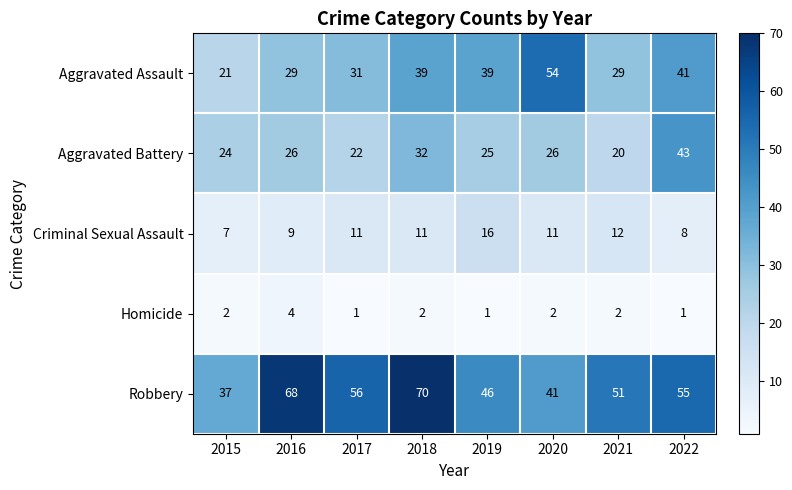

List the series in order of their overall mean, lowest first.

Homicide, Criminal Sexual Assault, Aggravated Battery, Aggravated Assault, Robbery